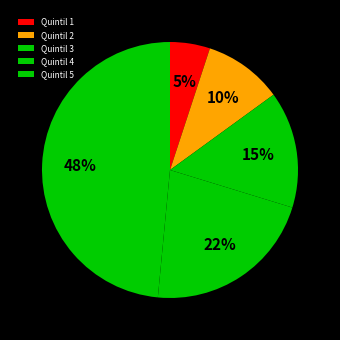

What percentage is the Quintil 5 slice, to the nearest percent?

48%